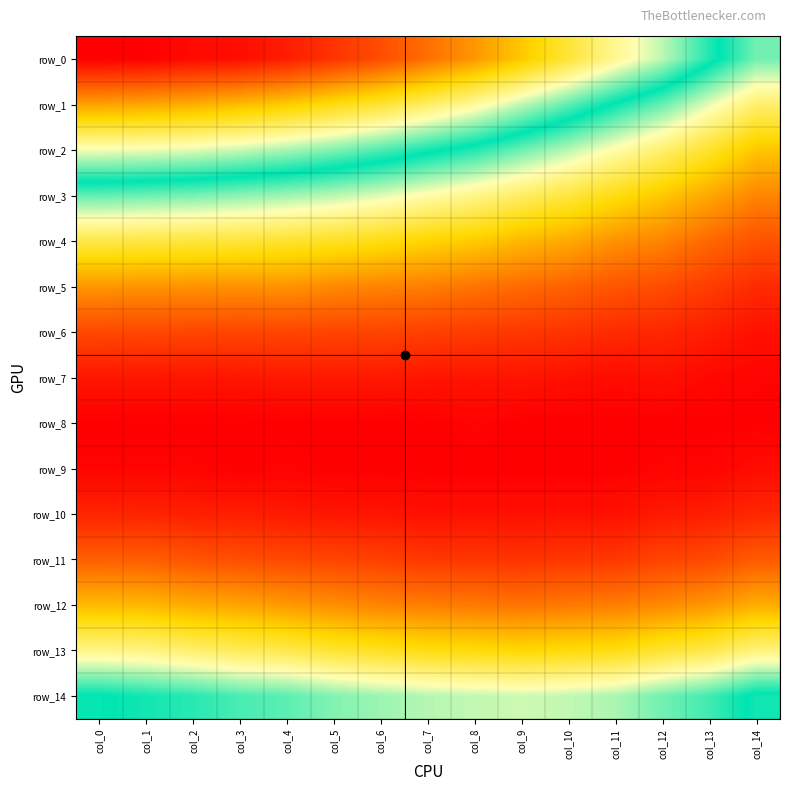

Rank the categories by row_1 value from highest to lowest.

col_0, col_1, col_2, col_3, col_4, col_5, col_6, col_7, col_8, col_9, col_10, col_11, col_12, col_13, col_14